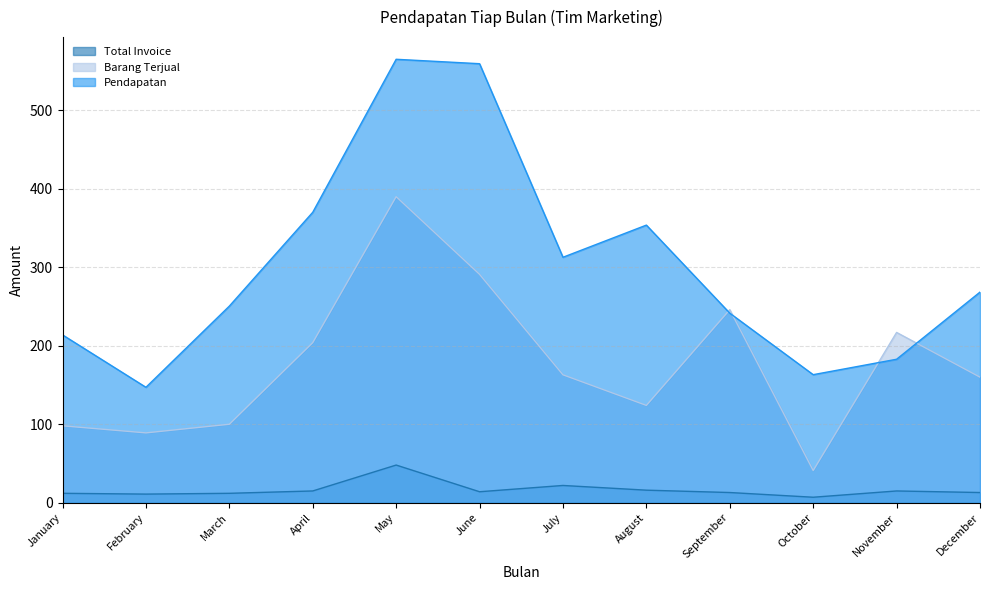

Where do Barang Terjual and Pendapatan first cross each other?

August and September